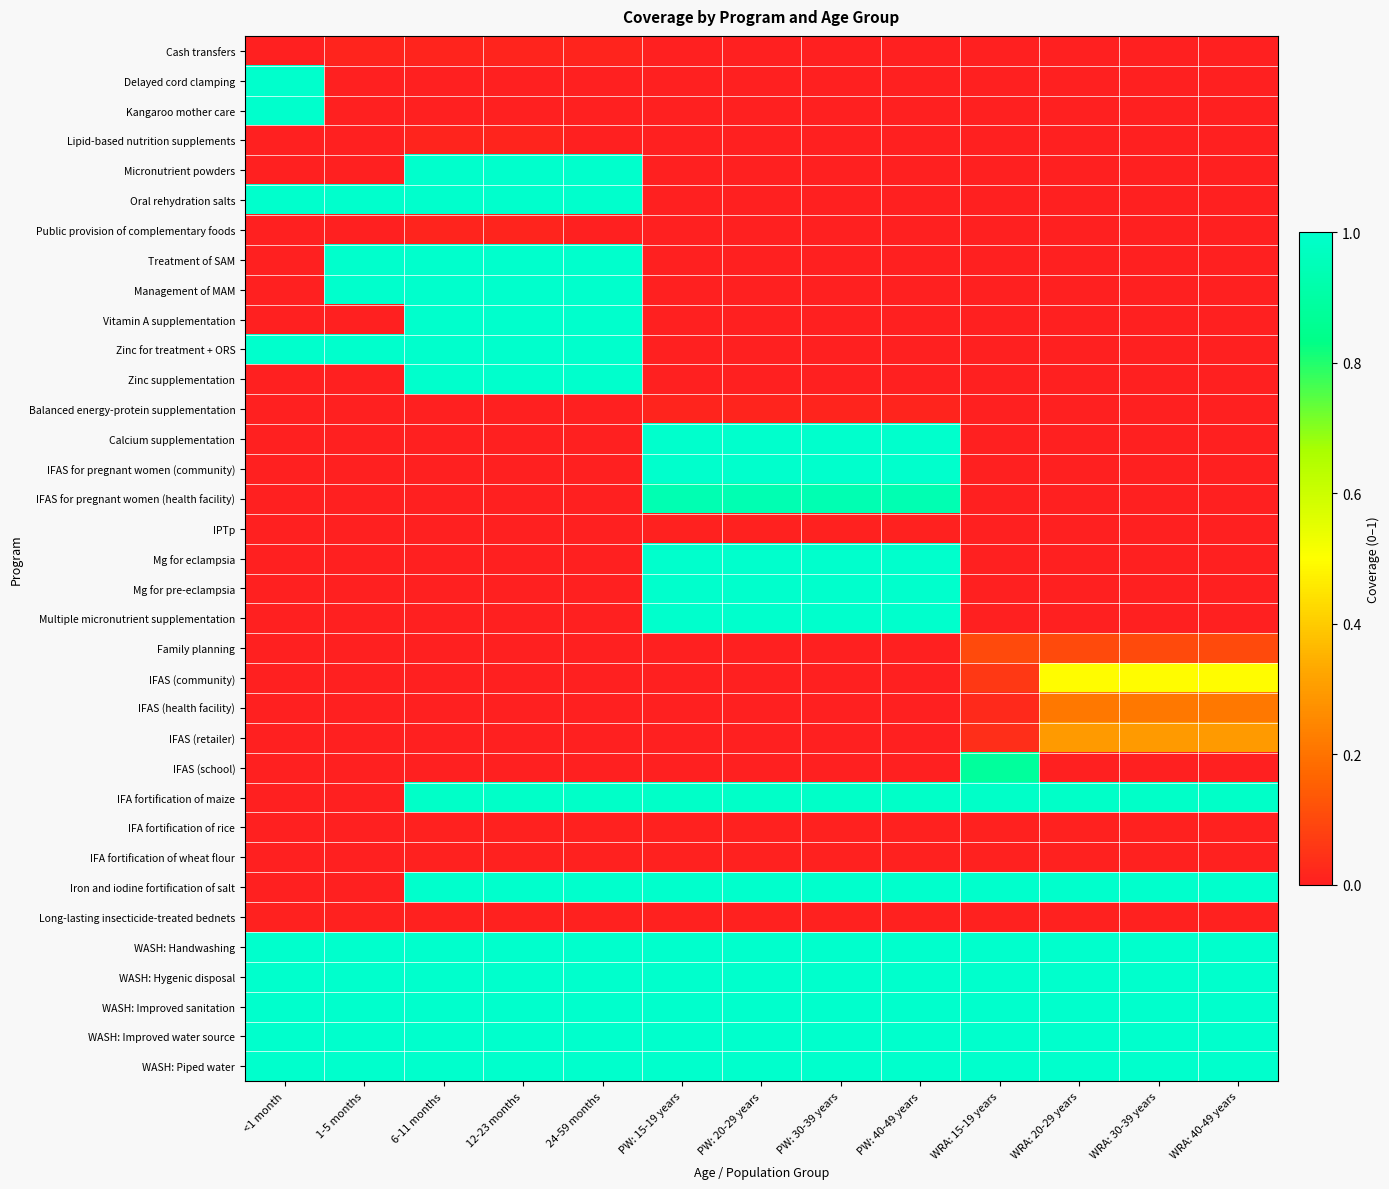

Reading left to right, extract all data points from this chart.

Cash transfers: <1 month=0.0	1-5 months=0.0	6-11 months=0.0	12-23 months=0.0	24-59 months=0.0	PW: 15-19 years=0.0	PW: 20-29 years=0.0	PW: 30-39 years=0.0	PW: 40-49 years=0.0	WRA: 15-19 years=0.0	WRA: 20-29 years=0.0	WRA: 30-39 years=0.0	WRA: 40-49 years=0.0
Delayed cord clamping: <1 month=1.0	1-5 months=0.0	6-11 months=0.0	12-23 months=0.0	24-59 months=0.0	PW: 15-19 years=0.0	PW: 20-29 years=0.0	PW: 30-39 years=0.0	PW: 40-49 years=0.0	WRA: 15-19 years=0.0	WRA: 20-29 years=0.0	WRA: 30-39 years=0.0	WRA: 40-49 years=0.0
Kangaroo mother care: <1 month=1.0	1-5 months=0.0	6-11 months=0.0	12-23 months=0.0	24-59 months=0.0	PW: 15-19 years=0.0	PW: 20-29 years=0.0	PW: 30-39 years=0.0	PW: 40-49 years=0.0	WRA: 15-19 years=0.0	WRA: 20-29 years=0.0	WRA: 30-39 years=0.0	WRA: 40-49 years=0.0
Lipid-based nutrition supplements: <1 month=0.0	1-5 months=0.0	6-11 months=0.0	12-23 months=0.0	24-59 months=0.0	PW: 15-19 years=0.0	PW: 20-29 years=0.0	PW: 30-39 years=0.0	PW: 40-49 years=0.0	WRA: 15-19 years=0.0	WRA: 20-29 years=0.0	WRA: 30-39 years=0.0	WRA: 40-49 years=0.0
Micronutrient powders: <1 month=0.0	1-5 months=0.0	6-11 months=1.0	12-23 months=1.0	24-59 months=1.0	PW: 15-19 years=0.0	PW: 20-29 years=0.0	PW: 30-39 years=0.0	PW: 40-49 years=0.0	WRA: 15-19 years=0.0	WRA: 20-29 years=0.0	WRA: 30-39 years=0.0	WRA: 40-49 years=0.0
Oral rehydration salts: <1 month=1.0	1-5 months=1.0	6-11 months=1.0	12-23 months=1.0	24-59 months=1.0	PW: 15-19 years=0.0	PW: 20-29 years=0.0	PW: 30-39 years=0.0	PW: 40-49 years=0.0	WRA: 15-19 years=0.0	WRA: 20-29 years=0.0	WRA: 30-39 years=0.0	WRA: 40-49 years=0.0
Public provision of complementary foods: <1 month=0.0	1-5 months=0.0	6-11 months=0.0	12-23 months=0.0	24-59 months=0.0	PW: 15-19 years=0.0	PW: 20-29 years=0.0	PW: 30-39 years=0.0	PW: 40-49 years=0.0	WRA: 15-19 years=0.0	WRA: 20-29 years=0.0	WRA: 30-39 years=0.0	WRA: 40-49 years=0.0
Treatment of SAM: <1 month=0.0	1-5 months=1.0	6-11 months=1.0	12-23 months=1.0	24-59 months=1.0	PW: 15-19 years=0.0	PW: 20-29 years=0.0	PW: 30-39 years=0.0	PW: 40-49 years=0.0	WRA: 15-19 years=0.0	WRA: 20-29 years=0.0	WRA: 30-39 years=0.0	WRA: 40-49 years=0.0
Management of MAM: <1 month=0.0	1-5 months=1.0	6-11 months=1.0	12-23 months=1.0	24-59 months=1.0	PW: 15-19 years=0.0	PW: 20-29 years=0.0	PW: 30-39 years=0.0	PW: 40-49 years=0.0	WRA: 15-19 years=0.0	WRA: 20-29 years=0.0	WRA: 30-39 years=0.0	WRA: 40-49 years=0.0
Vitamin A supplementation: <1 month=0.0	1-5 months=0.0	6-11 months=1.0	12-23 months=1.0	24-59 months=1.0	PW: 15-19 years=0.0	PW: 20-29 years=0.0	PW: 30-39 years=0.0	PW: 40-49 years=0.0	WRA: 15-19 years=0.0	WRA: 20-29 years=0.0	WRA: 30-39 years=0.0	WRA: 40-49 years=0.0
Zinc for treatment + ORS: <1 month=1.0	1-5 months=1.0	6-11 months=1.0	12-23 months=1.0	24-59 months=1.0	PW: 15-19 years=0.0	PW: 20-29 years=0.0	PW: 30-39 years=0.0	PW: 40-49 years=0.0	WRA: 15-19 years=0.0	WRA: 20-29 years=0.0	WRA: 30-39 years=0.0	WRA: 40-49 years=0.0
Zinc supplementation: <1 month=0.0	1-5 months=0.0	6-11 months=1.0	12-23 months=1.0	24-59 months=1.0	PW: 15-19 years=0.0	PW: 20-29 years=0.0	PW: 30-39 years=0.0	PW: 40-49 years=0.0	WRA: 15-19 years=0.0	WRA: 20-29 years=0.0	WRA: 30-39 years=0.0	WRA: 40-49 years=0.0
Balanced energy-protein supplementation: <1 month=0.0	1-5 months=0.0	6-11 months=0.0	12-23 months=0.0	24-59 months=0.0	PW: 15-19 years=0.0	PW: 20-29 years=0.0	PW: 30-39 years=0.0	PW: 40-49 years=0.0	WRA: 15-19 years=0.0	WRA: 20-29 years=0.0	WRA: 30-39 years=0.0	WRA: 40-49 years=0.0
Calcium supplementation: <1 month=0.0	1-5 months=0.0	6-11 months=0.0	12-23 months=0.0	24-59 months=0.0	PW: 15-19 years=1.0	PW: 20-29 years=1.0	PW: 30-39 years=1.0	PW: 40-49 years=1.0	WRA: 15-19 years=0.0	WRA: 20-29 years=0.0	WRA: 30-39 years=0.0	WRA: 40-49 years=0.0
IFAS for pregnant women (community): <1 month=0.0	1-5 months=0.0	6-11 months=0.0	12-23 months=0.0	24-59 months=0.0	PW: 15-19 years=1.0	PW: 20-29 years=1.0	PW: 30-39 years=1.0	PW: 40-49 years=1.0	WRA: 15-19 years=0.0	WRA: 20-29 years=0.0	WRA: 30-39 years=0.0	WRA: 40-49 years=0.0
IFAS for pregnant women (health facility): <1 month=0.0	1-5 months=0.0	6-11 months=0.0	12-23 months=0.0	24-59 months=0.0	PW: 15-19 years=0.9	PW: 20-29 years=0.9	PW: 30-39 years=0.9	PW: 40-49 years=0.9	WRA: 15-19 years=0.0	WRA: 20-29 years=0.0	WRA: 30-39 years=0.0	WRA: 40-49 years=0.0
IPTp: <1 month=0.0	1-5 months=0.0	6-11 months=0.0	12-23 months=0.0	24-59 months=0.0	PW: 15-19 years=0.0	PW: 20-29 years=0.0	PW: 30-39 years=0.0	PW: 40-49 years=0.0	WRA: 15-19 years=0.0	WRA: 20-29 years=0.0	WRA: 30-39 years=0.0	WRA: 40-49 years=0.0
Mg for eclampsia: <1 month=0.0	1-5 months=0.0	6-11 months=0.0	12-23 months=0.0	24-59 months=0.0	PW: 15-19 years=1.0	PW: 20-29 years=1.0	PW: 30-39 years=1.0	PW: 40-49 years=1.0	WRA: 15-19 years=0.0	WRA: 20-29 years=0.0	WRA: 30-39 years=0.0	WRA: 40-49 years=0.0
Mg for pre-eclampsia: <1 month=0.0	1-5 months=0.0	6-11 months=0.0	12-23 months=0.0	24-59 months=0.0	PW: 15-19 years=1.0	PW: 20-29 years=1.0	PW: 30-39 years=1.0	PW: 40-49 years=1.0	WRA: 15-19 years=0.0	WRA: 20-29 years=0.0	WRA: 30-39 years=0.0	WRA: 40-49 years=0.0
Multiple micronutrient supplementation: <1 month=0.0	1-5 months=0.0	6-11 months=0.0	12-23 months=0.0	24-59 months=0.0	PW: 15-19 years=1.0	PW: 20-29 years=1.0	PW: 30-39 years=1.0	PW: 40-49 years=1.0	WRA: 15-19 years=0.0	WRA: 20-29 years=0.0	WRA: 30-39 years=0.0	WRA: 40-49 years=0.0
Family planning: <1 month=0.0	1-5 months=0.0	6-11 months=0.0	12-23 months=0.0	24-59 months=0.0	PW: 15-19 years=0.0	PW: 20-29 years=0.0	PW: 30-39 years=0.0	PW: 40-49 years=0.0	WRA: 15-19 years=0.1	WRA: 20-29 years=0.1	WRA: 30-39 years=0.1	WRA: 40-49 years=0.1
IFAS (community): <1 month=0.0	1-5 months=0.0	6-11 months=0.0	12-23 months=0.0	24-59 months=0.0	PW: 15-19 years=0.0	PW: 20-29 years=0.0	PW: 30-39 years=0.0	PW: 40-49 years=0.0	WRA: 15-19 years=0.1	WRA: 20-29 years=0.5	WRA: 30-39 years=0.5	WRA: 40-49 years=0.5
IFAS (health facility): <1 month=0.0	1-5 months=0.0	6-11 months=0.0	12-23 months=0.0	24-59 months=0.0	PW: 15-19 years=0.0	PW: 20-29 years=0.0	PW: 30-39 years=0.0	PW: 40-49 years=0.0	WRA: 15-19 years=0.0	WRA: 20-29 years=0.2	WRA: 30-39 years=0.2	WRA: 40-49 years=0.2
IFAS (retailer): <1 month=0.0	1-5 months=0.0	6-11 months=0.0	12-23 months=0.0	24-59 months=0.0	PW: 15-19 years=0.0	PW: 20-29 years=0.0	PW: 30-39 years=0.0	PW: 40-49 years=0.0	WRA: 15-19 years=0.0	WRA: 20-29 years=0.3	WRA: 30-39 years=0.3	WRA: 40-49 years=0.3
IFAS (school): <1 month=0.0	1-5 months=0.0	6-11 months=0.0	12-23 months=0.0	24-59 months=0.0	PW: 15-19 years=0.0	PW: 20-29 years=0.0	PW: 30-39 years=0.0	PW: 40-49 years=0.0	WRA: 15-19 years=0.9	WRA: 20-29 years=0.0	WRA: 30-39 years=0.0	WRA: 40-49 years=0.0
IFA fortification of maize: <1 month=0.0	1-5 months=0.0	6-11 months=1.0	12-23 months=1.0	24-59 months=1.0	PW: 15-19 years=1.0	PW: 20-29 years=1.0	PW: 30-39 years=1.0	PW: 40-49 years=1.0	WRA: 15-19 years=1.0	WRA: 20-29 years=1.0	WRA: 30-39 years=1.0	WRA: 40-49 years=1.0
IFA fortification of rice: <1 month=0.0	1-5 months=0.0	6-11 months=0.0	12-23 months=0.0	24-59 months=0.0	PW: 15-19 years=0.0	PW: 20-29 years=0.0	PW: 30-39 years=0.0	PW: 40-49 years=0.0	WRA: 15-19 years=0.0	WRA: 20-29 years=0.0	WRA: 30-39 years=0.0	WRA: 40-49 years=0.0
IFA fortification of wheat flour: <1 month=0.0	1-5 months=0.0	6-11 months=0.0	12-23 months=0.0	24-59 months=0.0	PW: 15-19 years=0.0	PW: 20-29 years=0.0	PW: 30-39 years=0.0	PW: 40-49 years=0.0	WRA: 15-19 years=0.0	WRA: 20-29 years=0.0	WRA: 30-39 years=0.0	WRA: 40-49 years=0.0
Iron and iodine fortification of salt: <1 month=0.0	1-5 months=0.0	6-11 months=1.0	12-23 months=1.0	24-59 months=1.0	PW: 15-19 years=1.0	PW: 20-29 years=1.0	PW: 30-39 years=1.0	PW: 40-49 years=1.0	WRA: 15-19 years=1.0	WRA: 20-29 years=1.0	WRA: 30-39 years=1.0	WRA: 40-49 years=1.0
Long-lasting insecticide-treated bednets: <1 month=0.0	1-5 months=0.0	6-11 months=0.0	12-23 months=0.0	24-59 months=0.0	PW: 15-19 years=0.0	PW: 20-29 years=0.0	PW: 30-39 years=0.0	PW: 40-49 years=0.0	WRA: 15-19 years=0.0	WRA: 20-29 years=0.0	WRA: 30-39 years=0.0	WRA: 40-49 years=0.0
WASH: Handwashing: <1 month=1.0	1-5 months=1.0	6-11 months=1.0	12-23 months=1.0	24-59 months=1.0	PW: 15-19 years=1.0	PW: 20-29 years=1.0	PW: 30-39 years=1.0	PW: 40-49 years=1.0	WRA: 15-19 years=1.0	WRA: 20-29 years=1.0	WRA: 30-39 years=1.0	WRA: 40-49 years=1.0
WASH: Hygenic disposal: <1 month=1.0	1-5 months=1.0	6-11 months=1.0	12-23 months=1.0	24-59 months=1.0	PW: 15-19 years=1.0	PW: 20-29 years=1.0	PW: 30-39 years=1.0	PW: 40-49 years=1.0	WRA: 15-19 years=1.0	WRA: 20-29 years=1.0	WRA: 30-39 years=1.0	WRA: 40-49 years=1.0
WASH: Improved sanitation: <1 month=1.0	1-5 months=1.0	6-11 months=1.0	12-23 months=1.0	24-59 months=1.0	PW: 15-19 years=1.0	PW: 20-29 years=1.0	PW: 30-39 years=1.0	PW: 40-49 years=1.0	WRA: 15-19 years=1.0	WRA: 20-29 years=1.0	WRA: 30-39 years=1.0	WRA: 40-49 years=1.0
WASH: Improved water source: <1 month=1.0	1-5 months=1.0	6-11 months=1.0	12-23 months=1.0	24-59 months=1.0	PW: 15-19 years=1.0	PW: 20-29 years=1.0	PW: 30-39 years=1.0	PW: 40-49 years=1.0	WRA: 15-19 years=1.0	WRA: 20-29 years=1.0	WRA: 30-39 years=1.0	WRA: 40-49 years=1.0
WASH: Piped water: <1 month=1.0	1-5 months=1.0	6-11 months=1.0	12-23 months=1.0	24-59 months=1.0	PW: 15-19 years=1.0	PW: 20-29 years=1.0	PW: 30-39 years=1.0	PW: 40-49 years=1.0	WRA: 15-19 years=1.0	WRA: 20-29 years=1.0	WRA: 30-39 years=1.0	WRA: 40-49 years=1.0